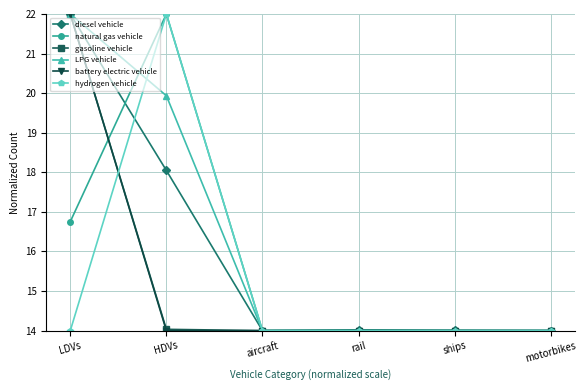

What is the total value across all series at LDVs?

118.8